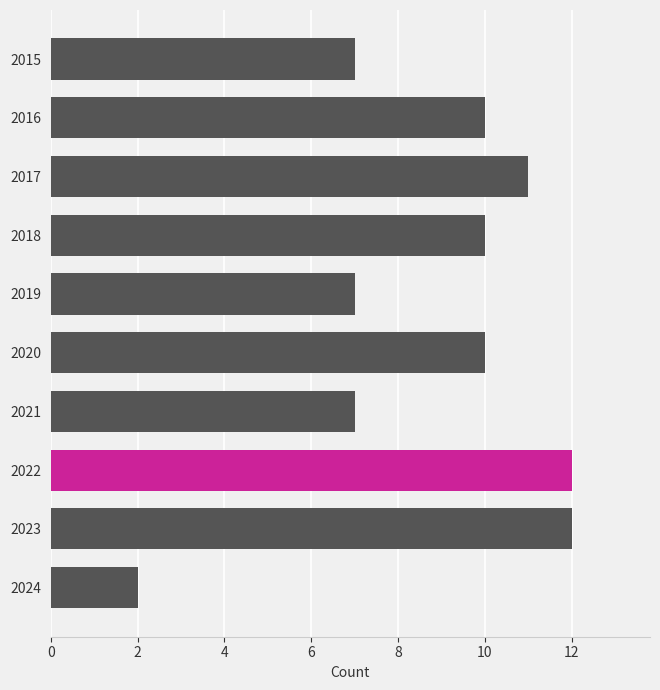

Reading bottom to top, extract all data points from this chart.

2024=2	2023=12	2022=12	2021=7	2020=10	2019=7	2018=10	2017=11	2016=10	2015=7